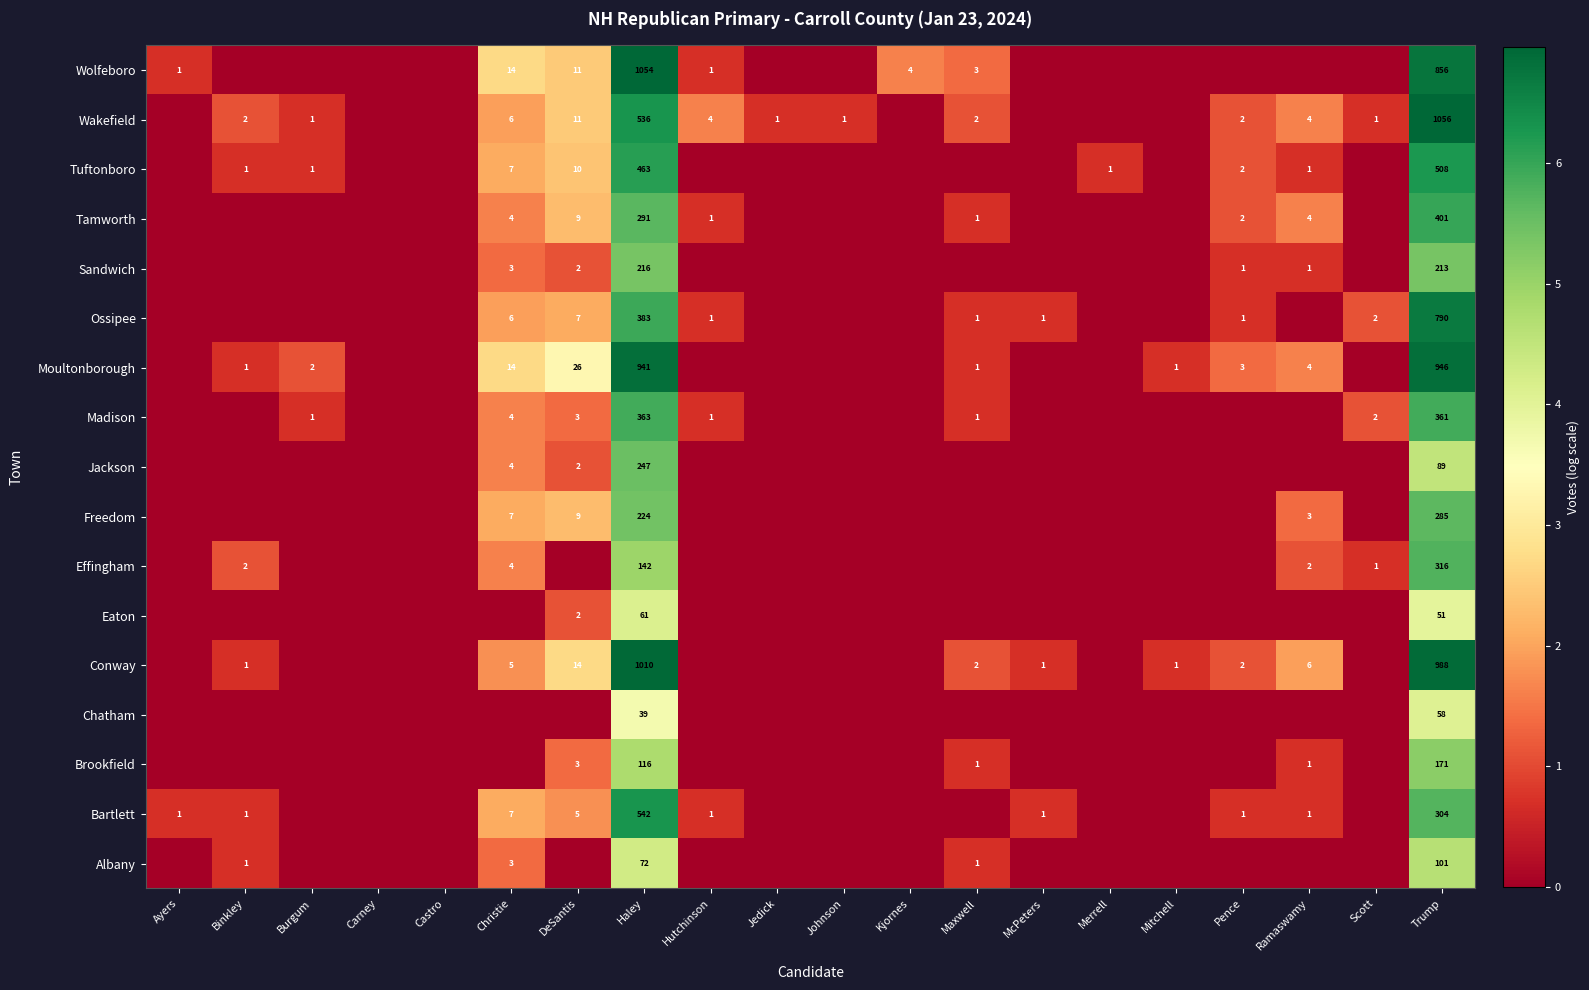

At how many categories does at least one series exceed 5?

2